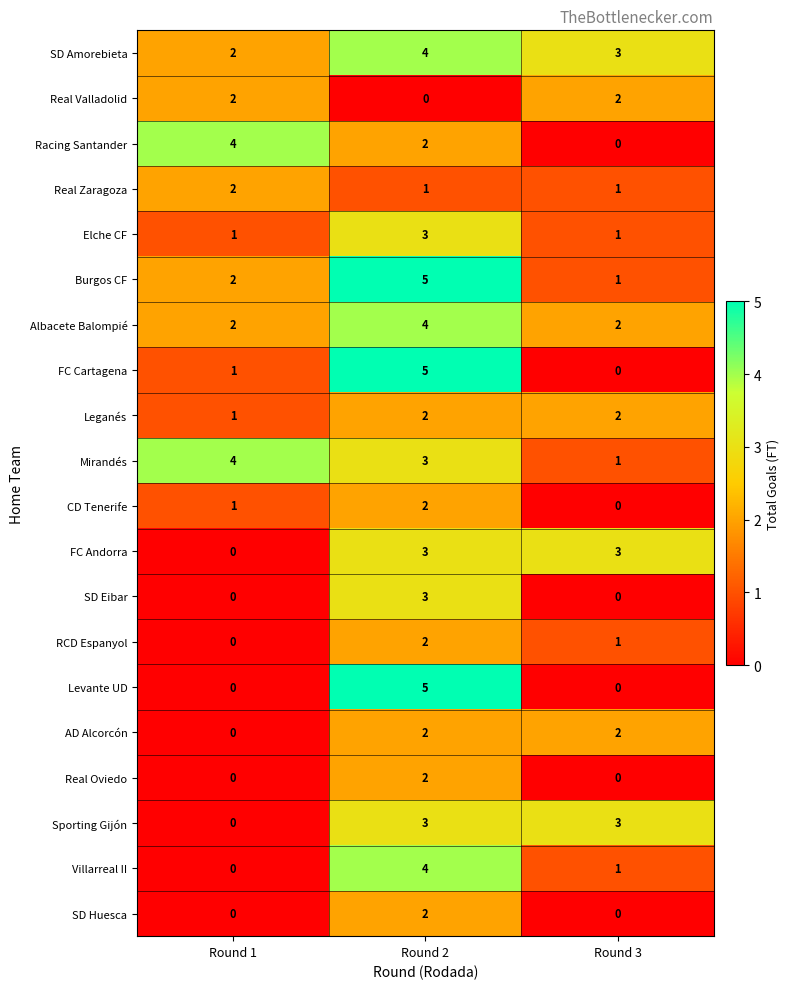

Rank the categories by Burgos CF value from highest to lowest.

Round 2, Round 1, Round 3